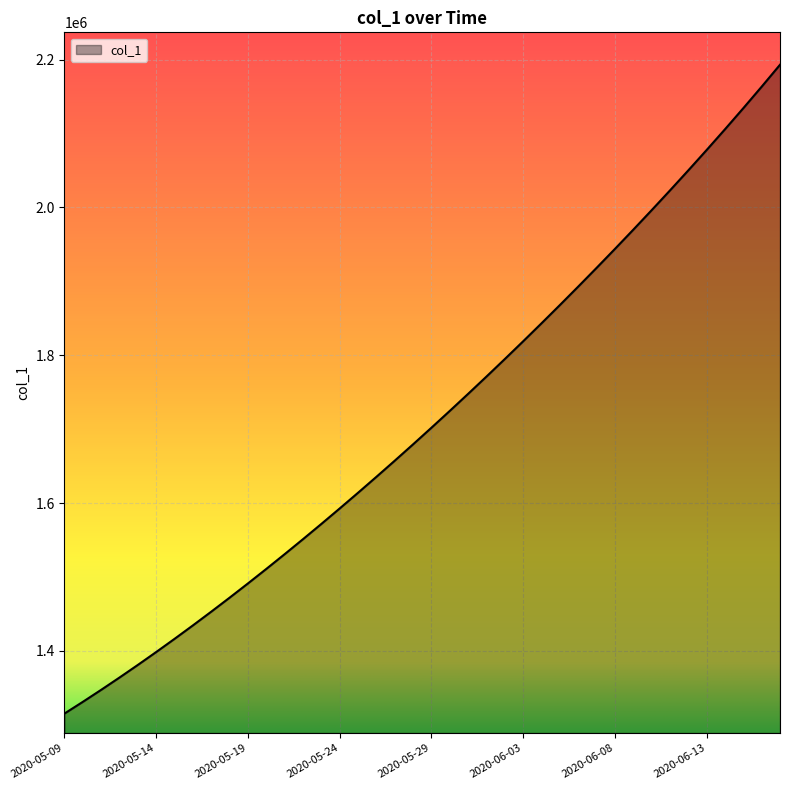

What is the smallest value displayed?

1315099.0